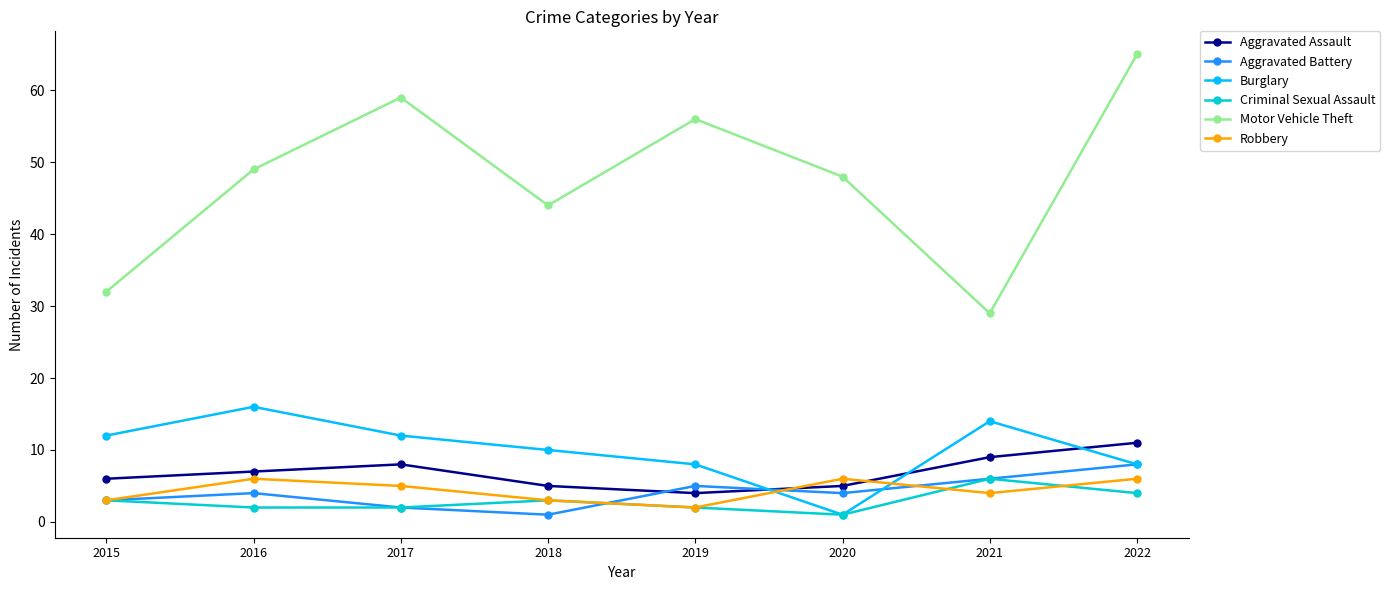

Which category has the highest value in the Aggravated Assault series?

2022